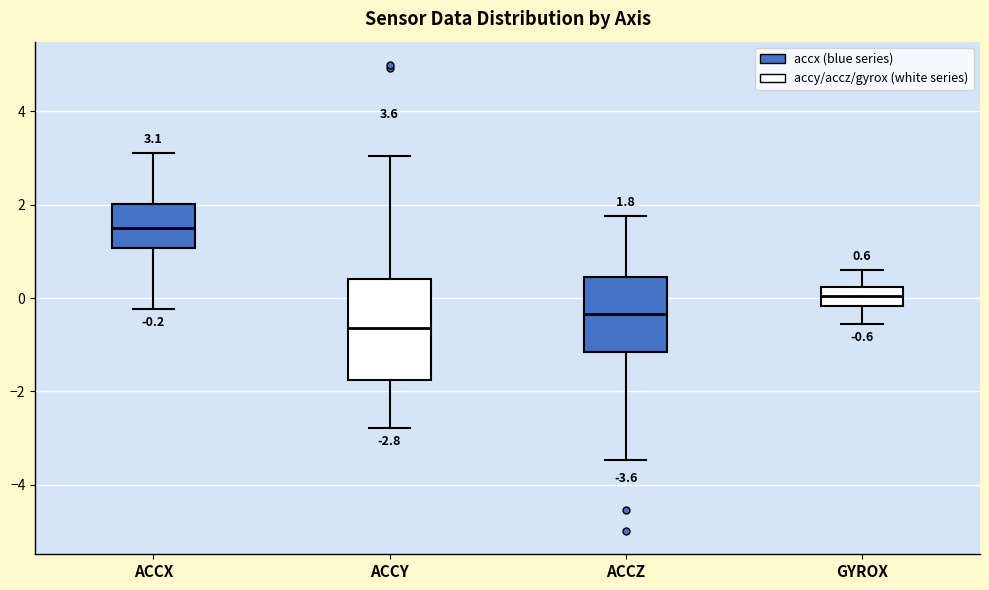

Which box's median line is the lowest?

ACCY